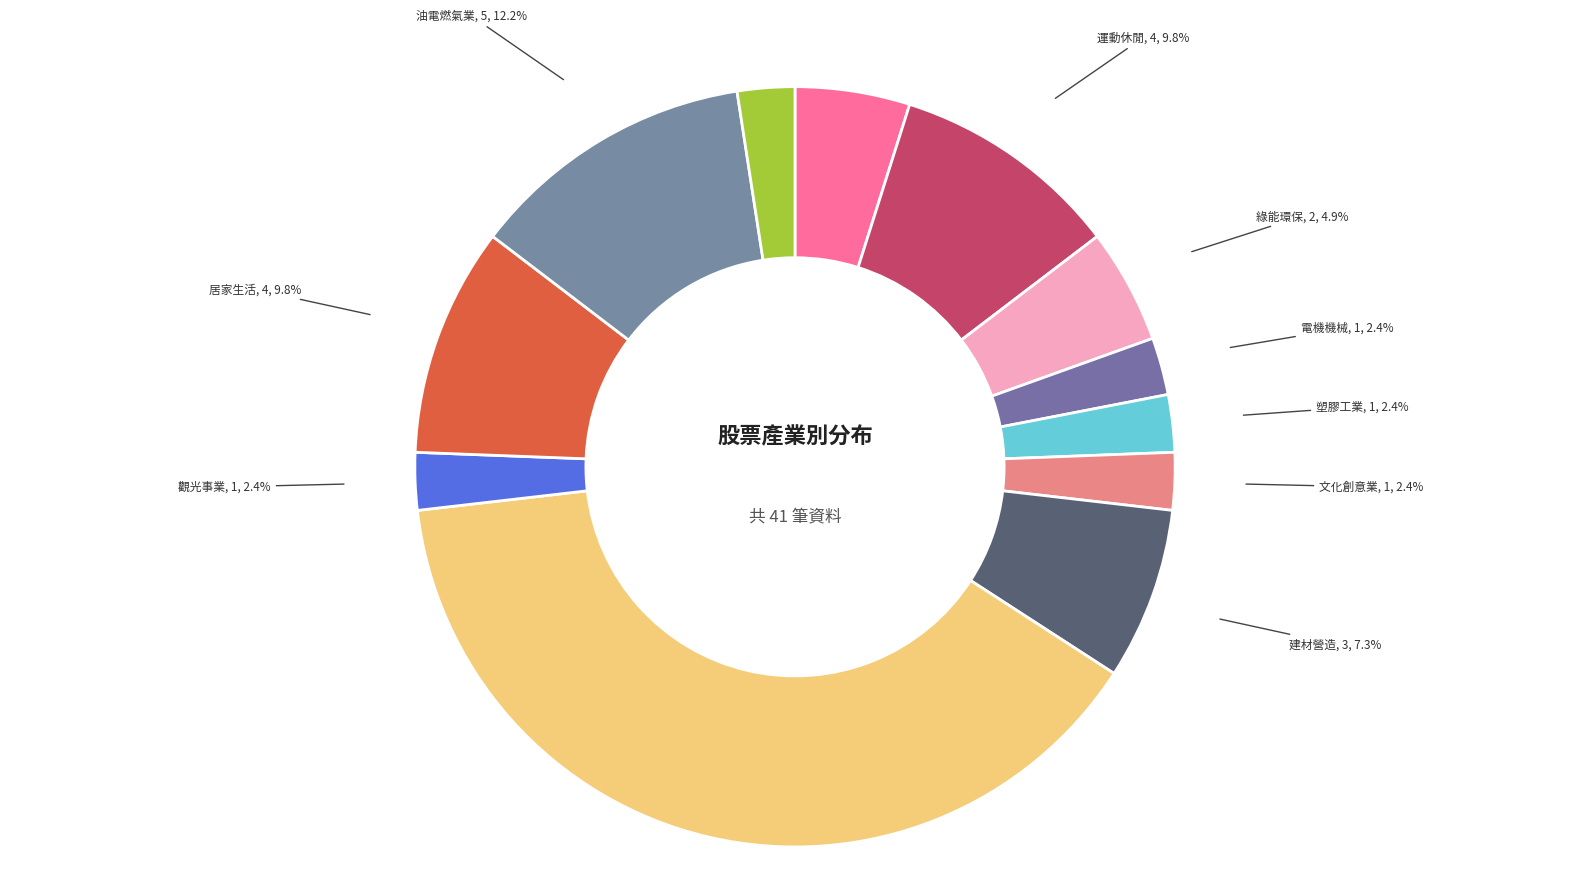

Count the number of slices in the pie.

12